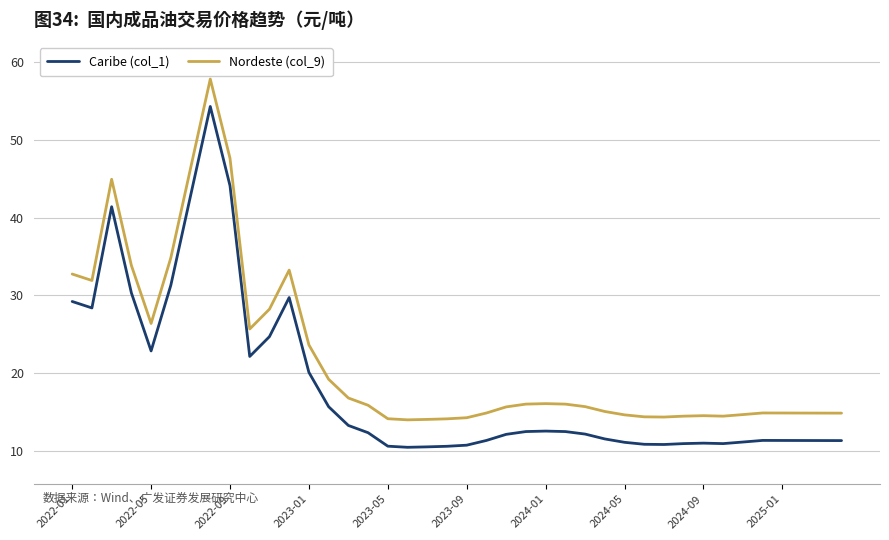

What are all the series names shown in the legend?

Caribe (col_1), Nordeste (col_9)